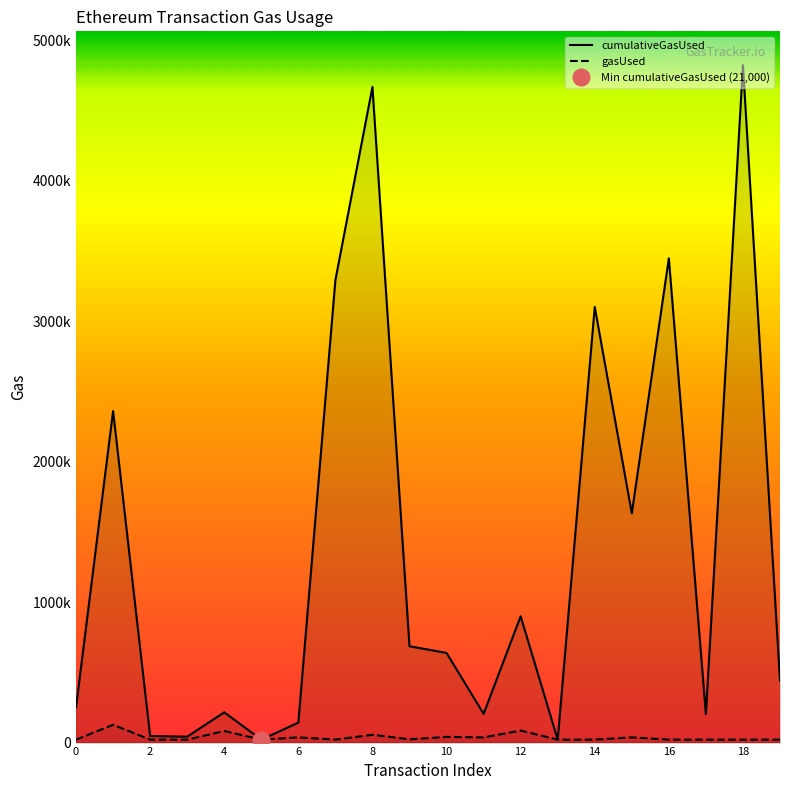

True or false: cumulativeGasUsed and gasUsed intersect in this chart.

False